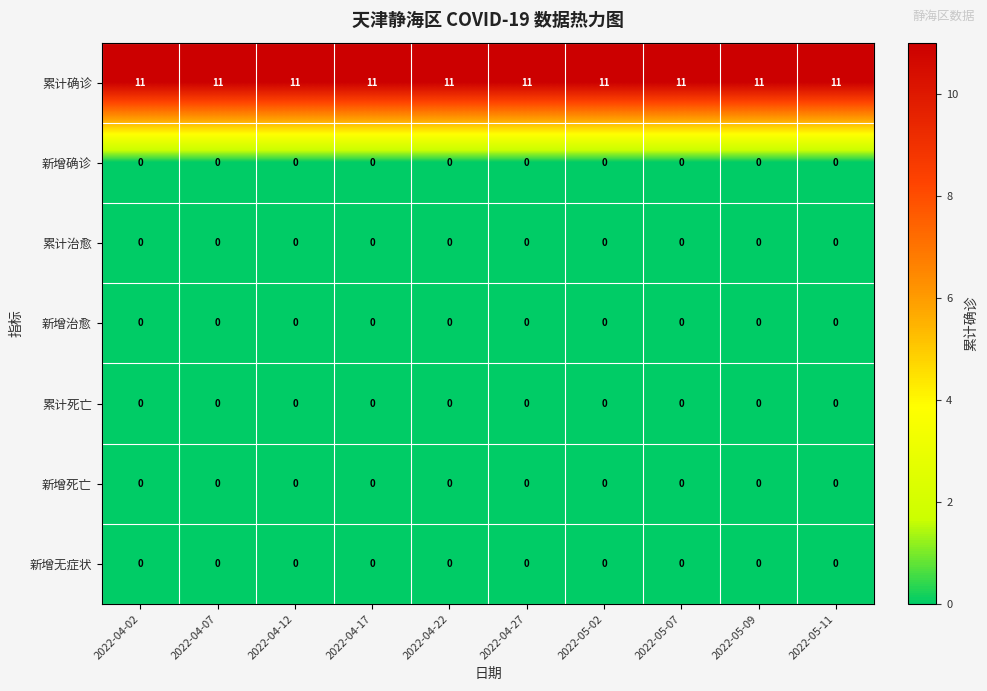

Which series has the largest total across all categories?

累计确诊